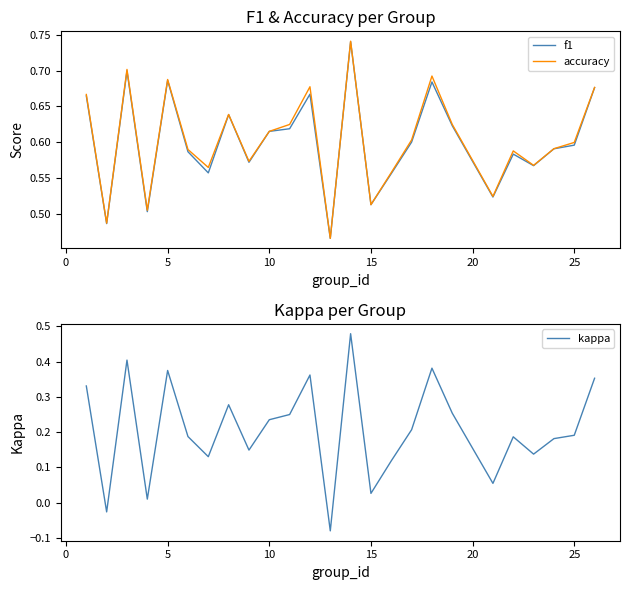

What is the value of the accuracy point at the 3rd from the left?

0.7